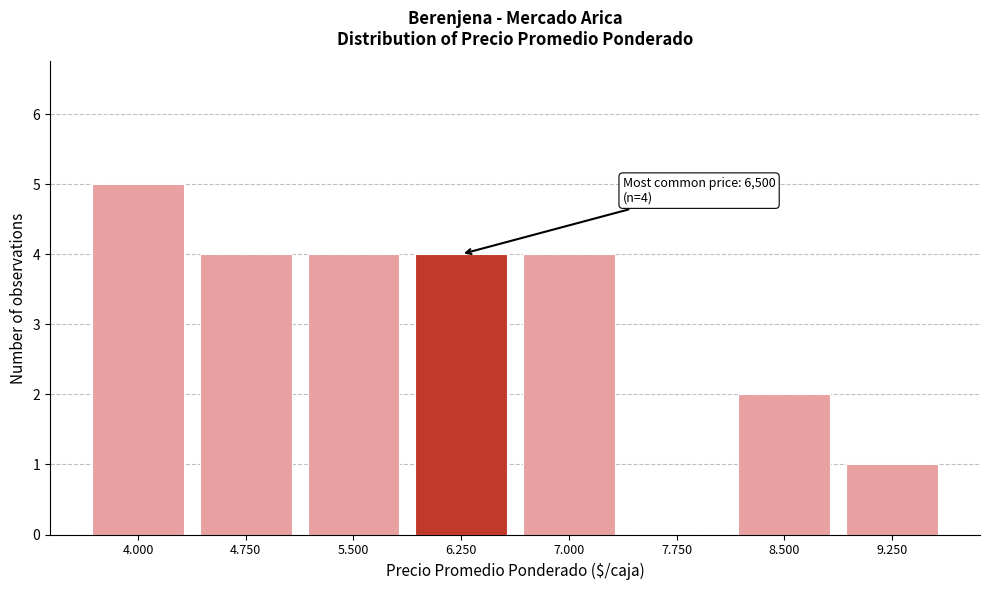

Reading left to right, list all the values displayed in this chart.

4.000=5	4.750=4	5.500=4	6.250=4	7.000=4	7.750=0	8.500=2	9.250=1